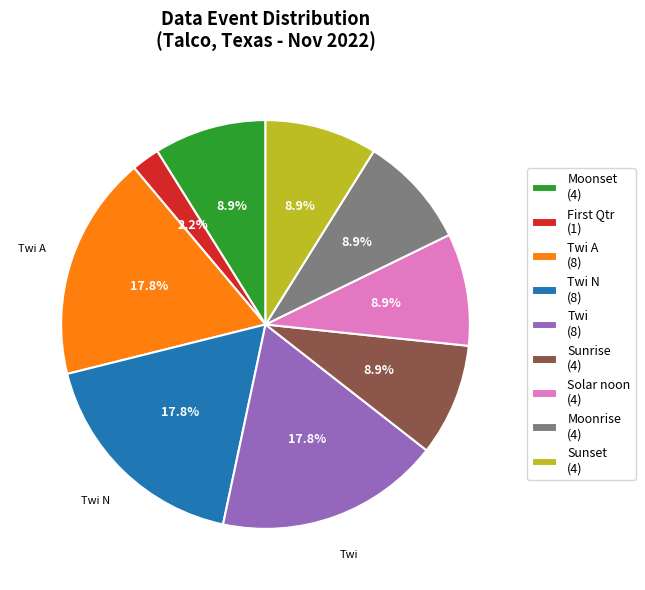

Is there any slice that represents more than half of the pie?

No